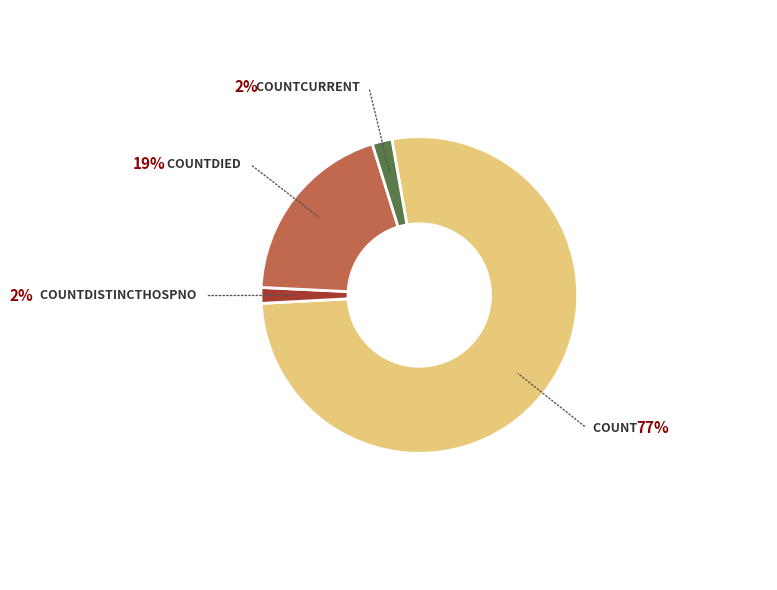

How many segments does this pie chart have?

4